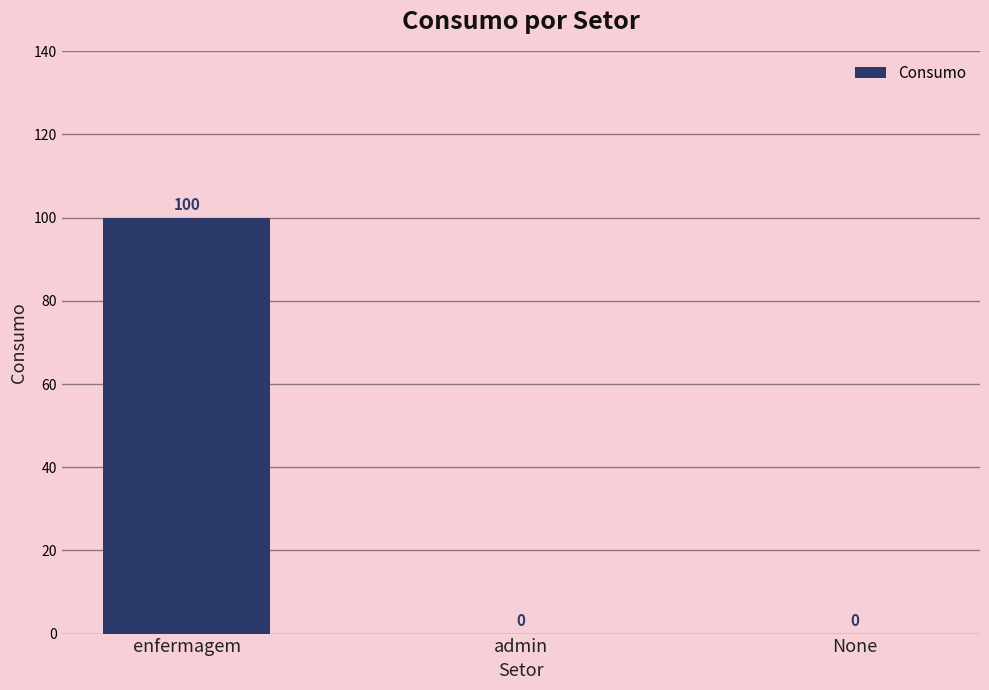

Reading right to left, what are all the values shown in this chart?

0	0	100